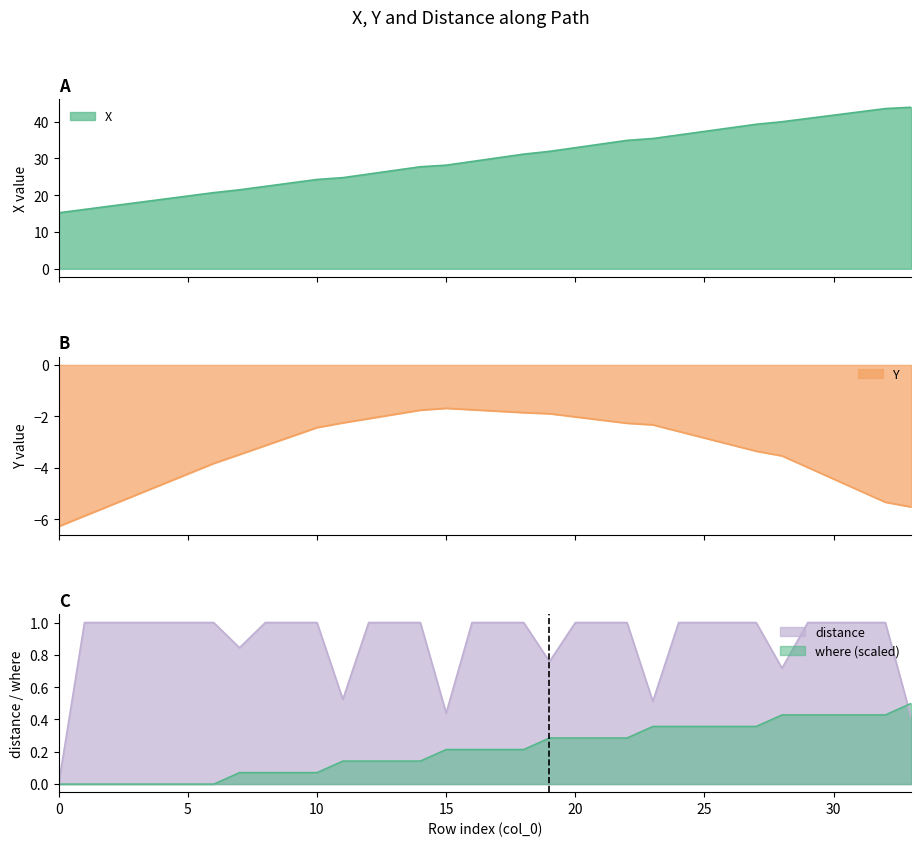

How many interior local valleys does the distance series have?

9